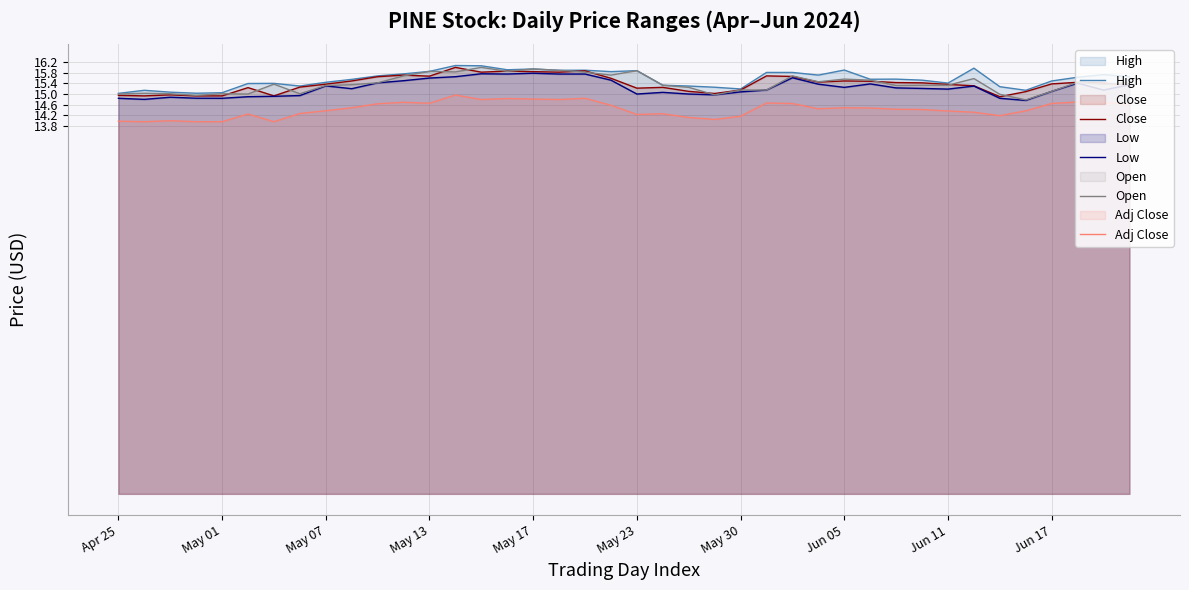

What is the total value across all series at 10?

76.8